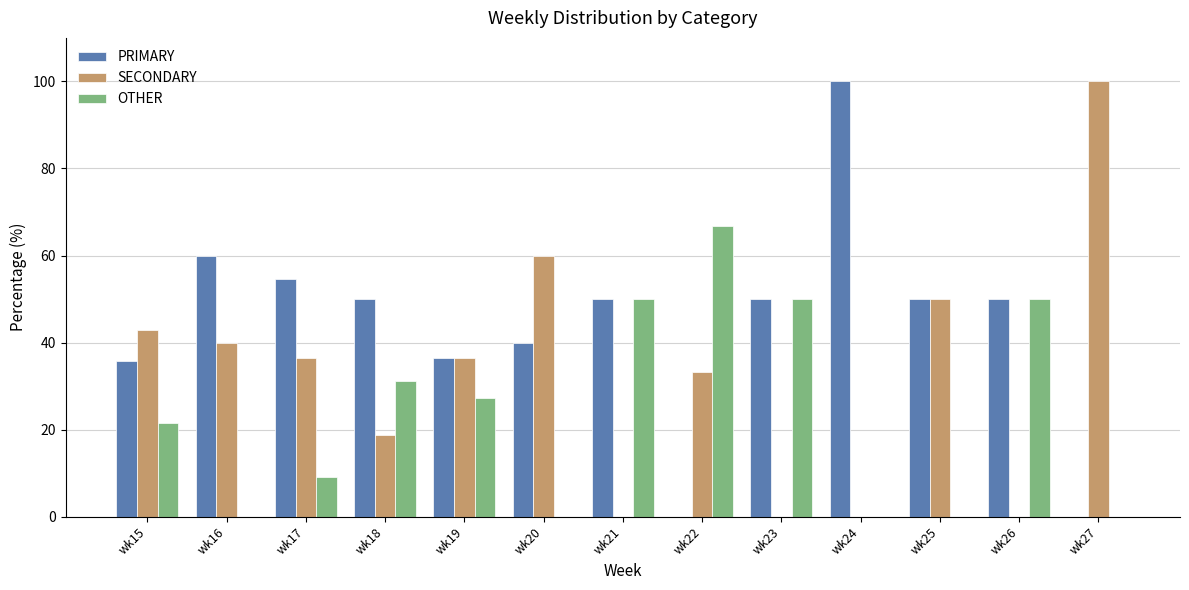

At which label is SECONDARY closest to 50?

wk25